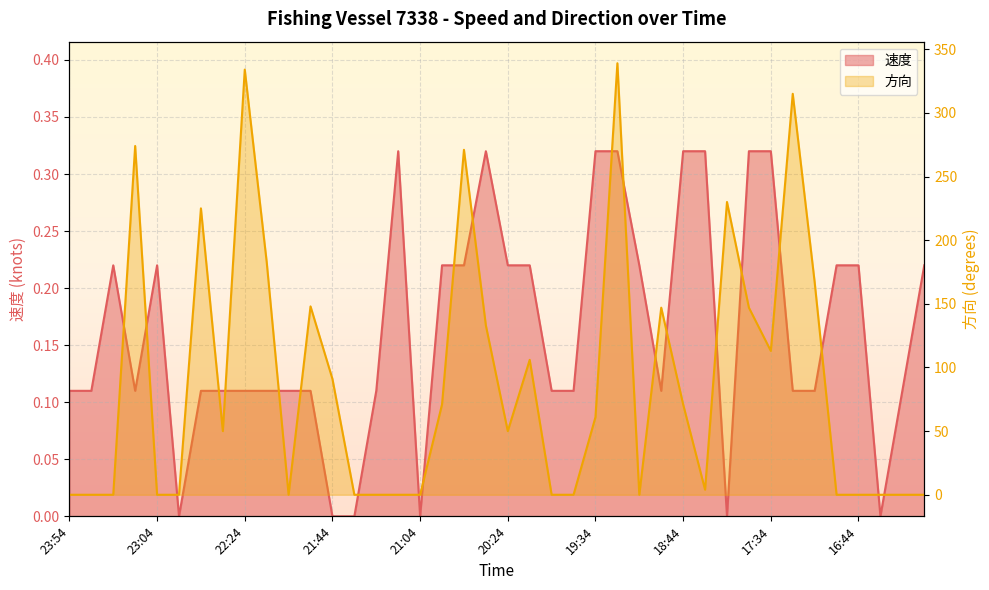

Reading right to left, extract all data points from this chart.

速度: 0.2	0.1	0.0	0.2	0.2	0.1	0.1	0.3	0.3	0.0	0.3	0.3	0.1	0.2	0.3	0.3	0.1	0.1	0.2	0.2	0.3	0.2	0.2	0.0	0.3	0.1	0.0	0.0	0.1	0.1	0.1	0.1	0.1	0.1	0.0	0.2	0.1	0.2	0.1	0.1
方向: 0.0	0.0	0.0	0.0	0.0	167.0	315.0	113.0	147.0	230.0	4.0	71.0	147.0	0.0	339.0	61.0	0.0	0.0	106.0	50.0	133.0	271.0	71.0	0.0	0.0	0.0	0.0	91.0	148.0	0.0	183.0	334.0	50.0	225.0	0.0	0.0	274.0	0.0	0.0	0.0